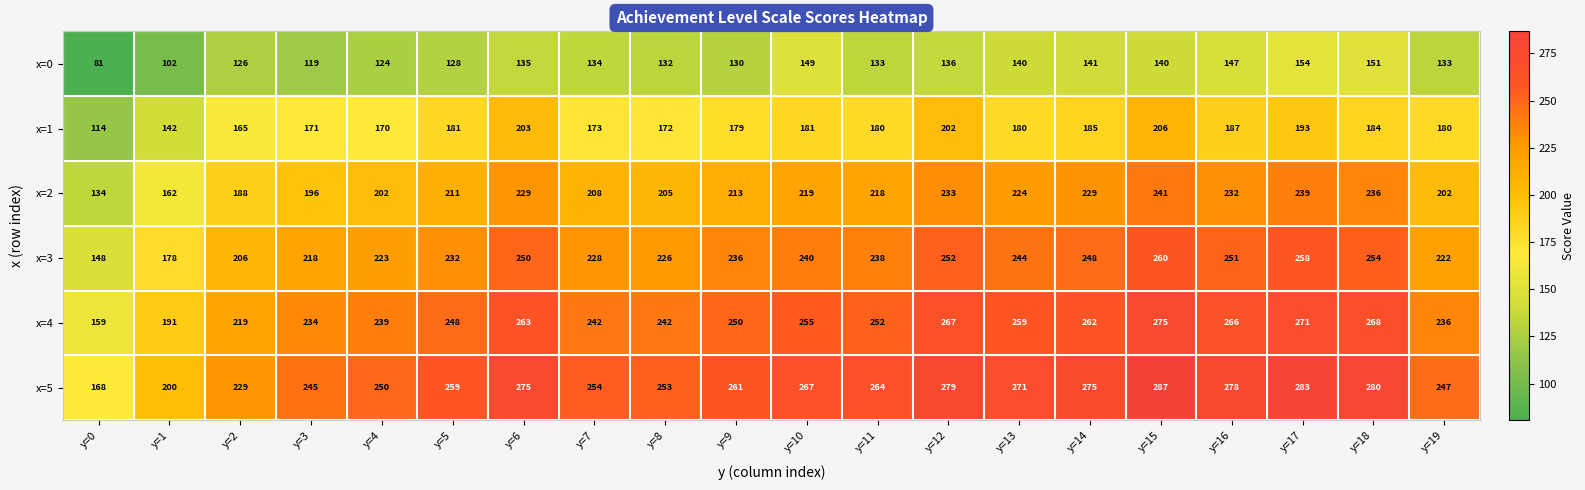

Is the value of x=1 at y=3 greater than the value of x=3 at y=18?

No